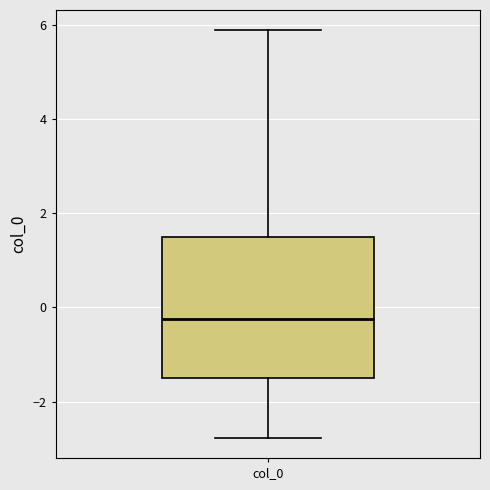

Transcribe this box plot: give where the median line is, the range the box spans, and where the two whiskers end, as read against the y-axis. The values are not printed on the chart, so give them approximately, as read against the axis.

median -0.2, box -1.6 to 1.4, whiskers -2.8 to 5.8